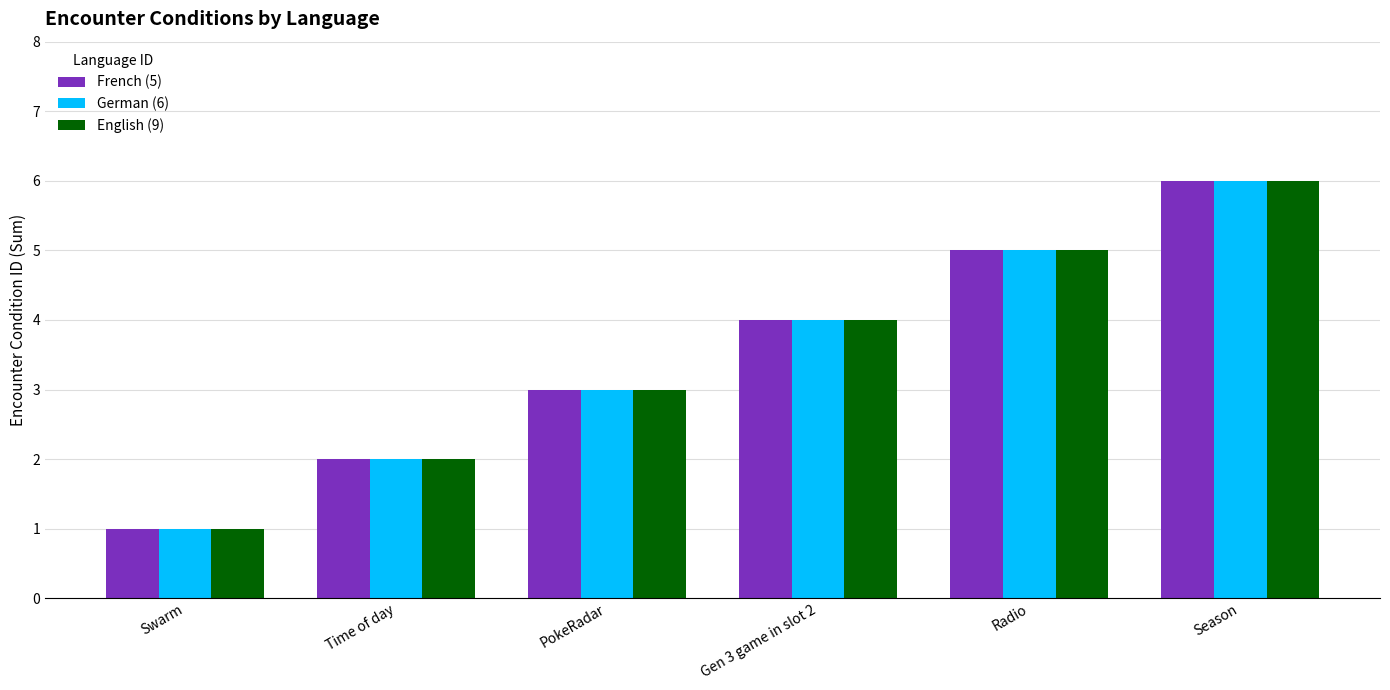

How many English (9) values are between 2 and 5?

4